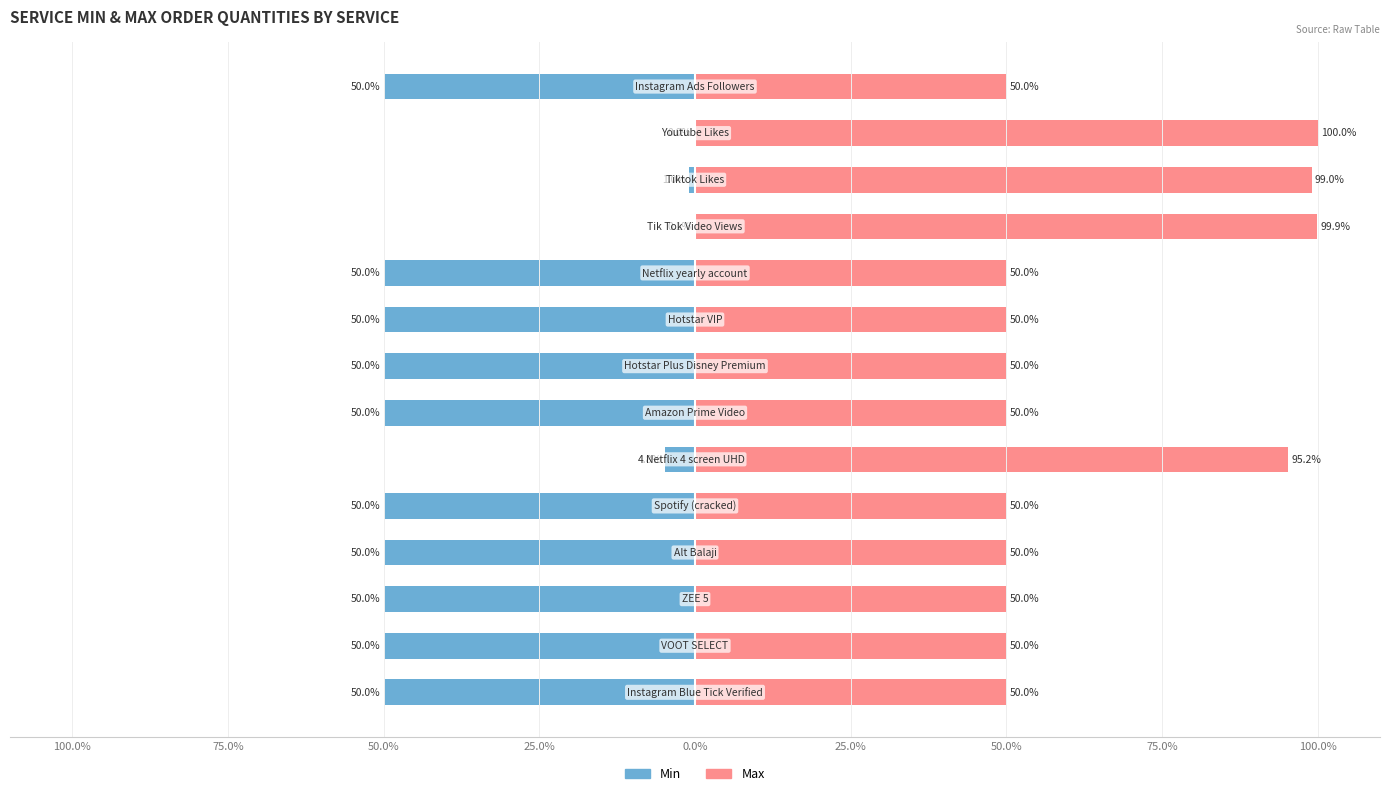

Is the value of Max at 100.0% greater than the value of Min at 25.0%?

Yes